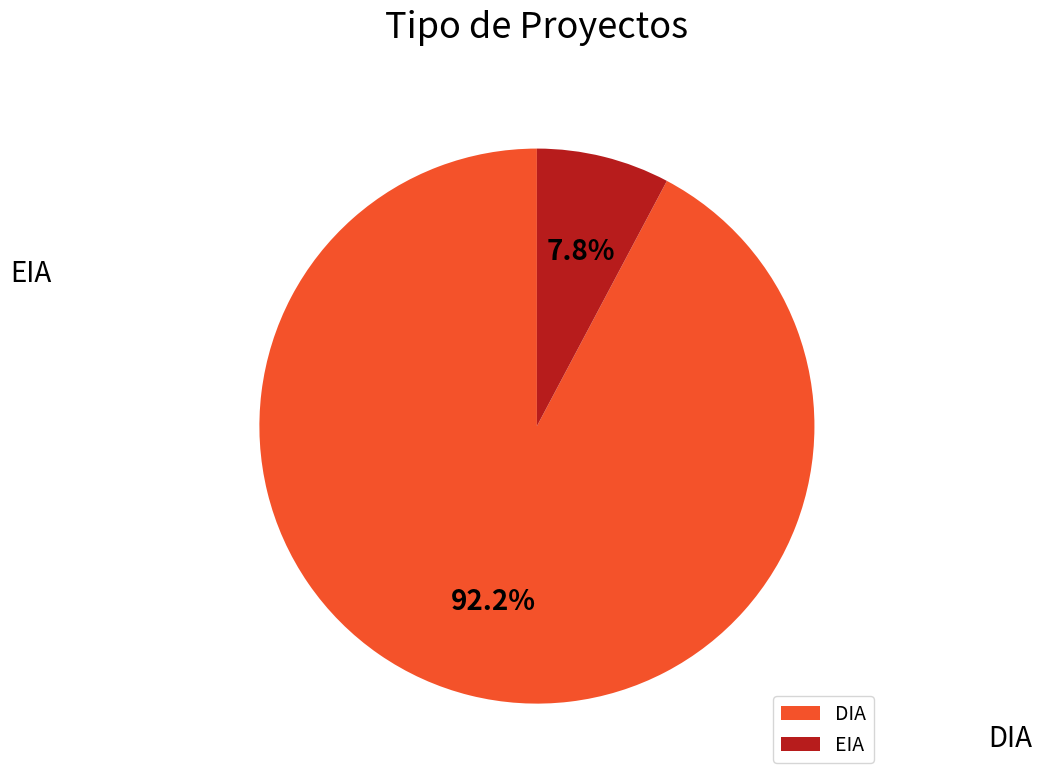

To the nearest percent, what is the average slice percentage?

50%